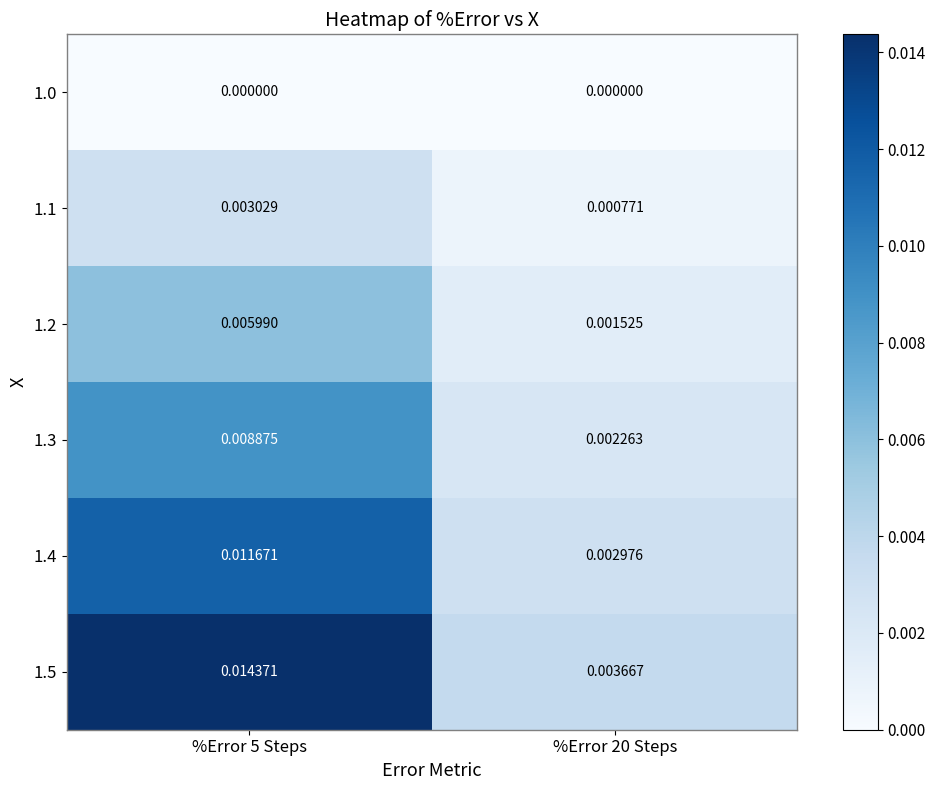

At how many categories does at least one series exceed 0?

2